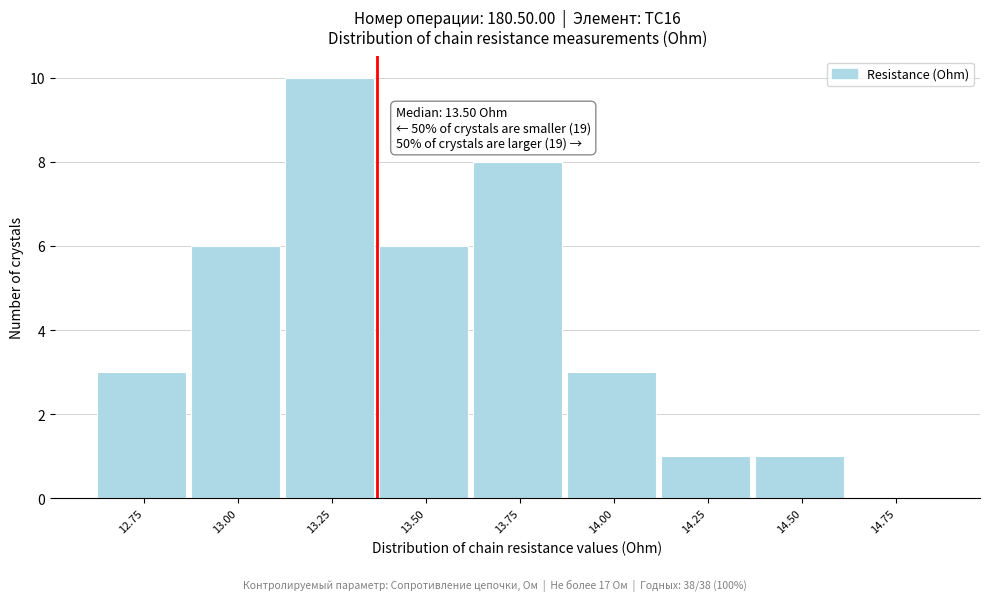

Reading left to right, extract all data points from this chart.

12.75=3	13.00=6	13.25=10	13.50=6	13.75=8	14.00=3	14.25=1	14.50=1	14.75=0